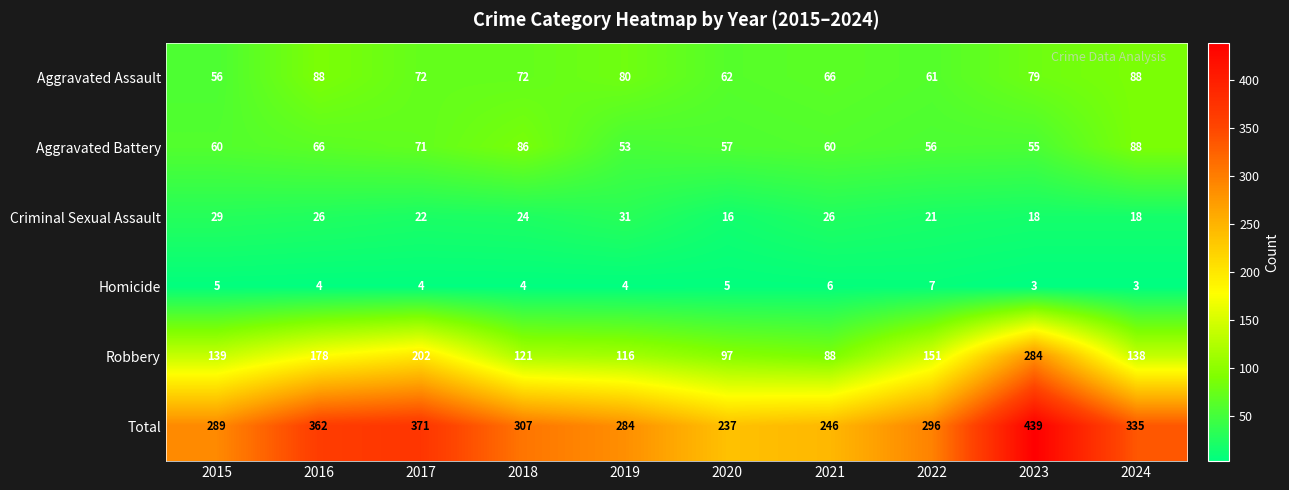

At which label does Criminal Sexual Assault first exceed 24?

2015